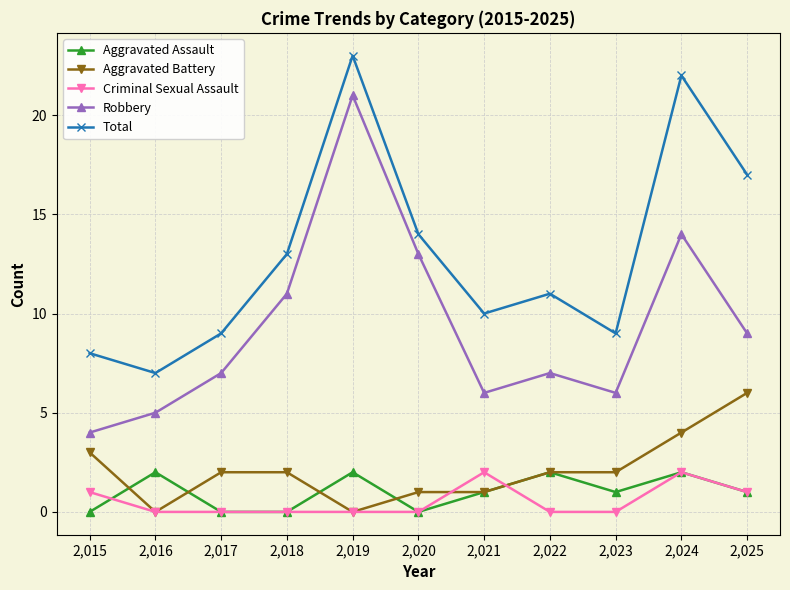

What is the difference between the second highest and minimum values in the Criminal Sexual Assault series?

2